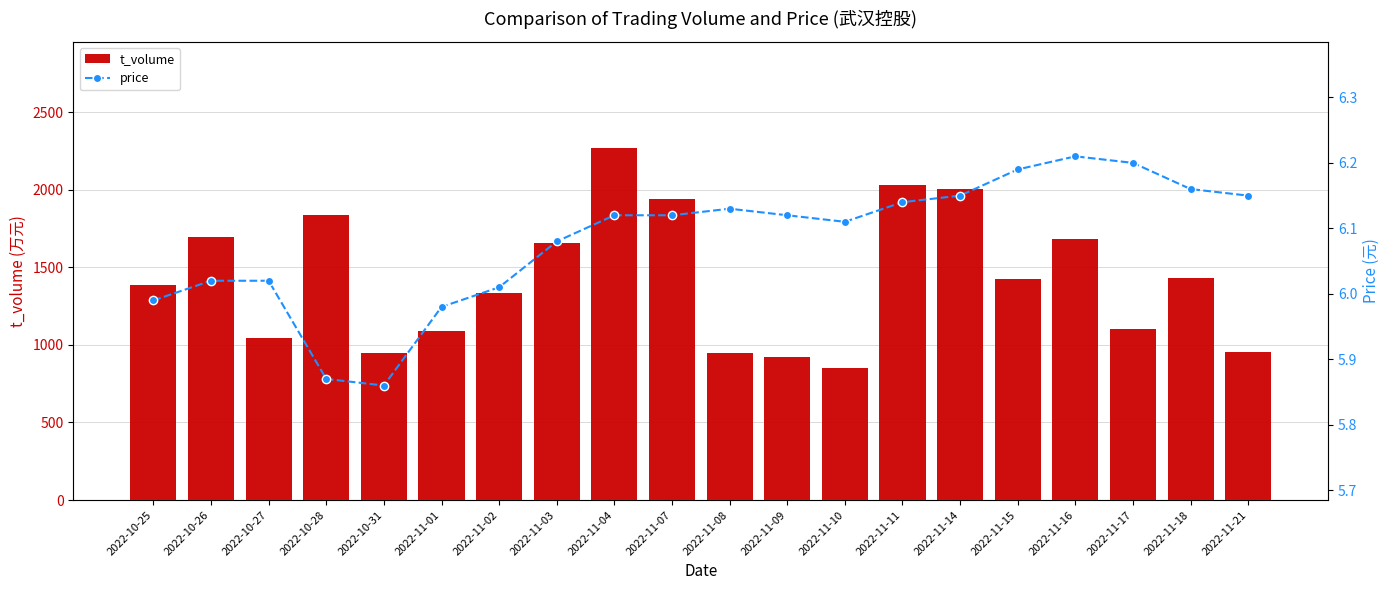

What is the sum of all price values?

121.6